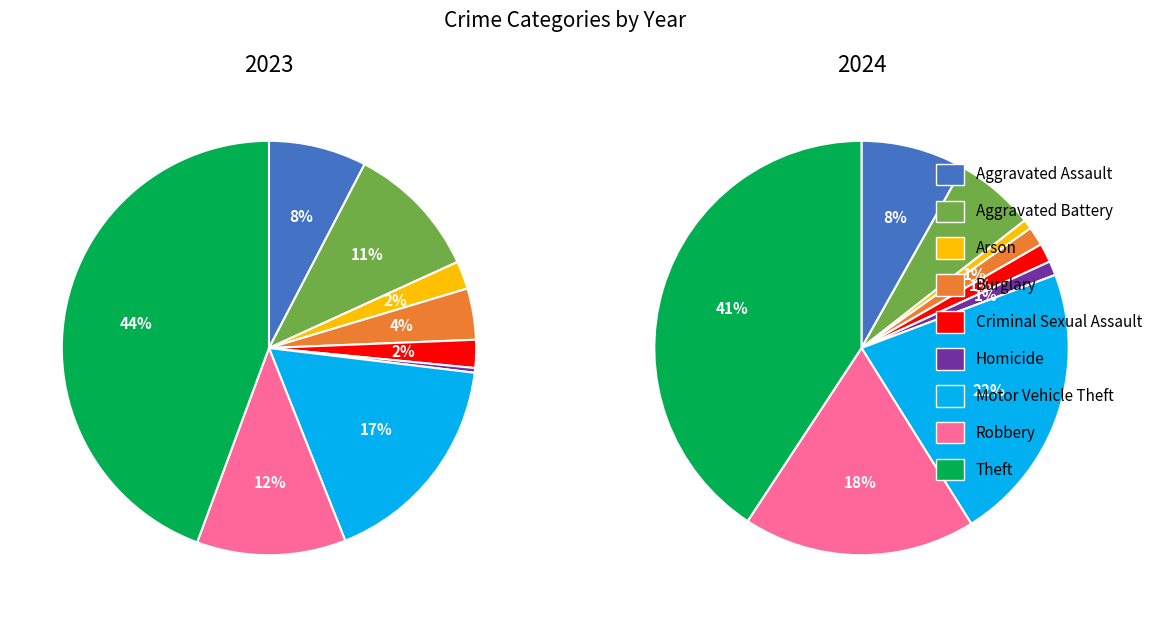

True or false: Theft accounts for 38% of the total.

False